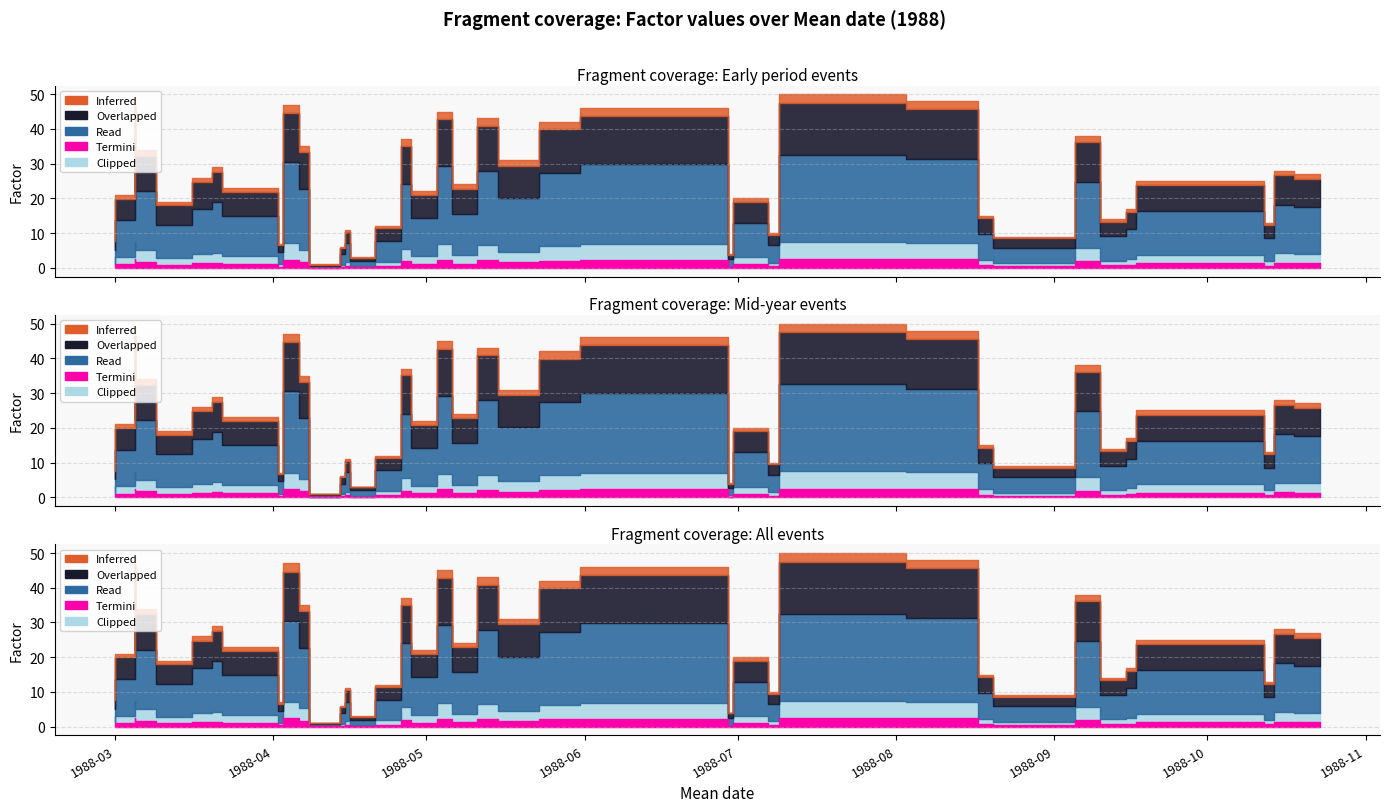

What is the difference between the second highest and minimum values in the Factor series?

48